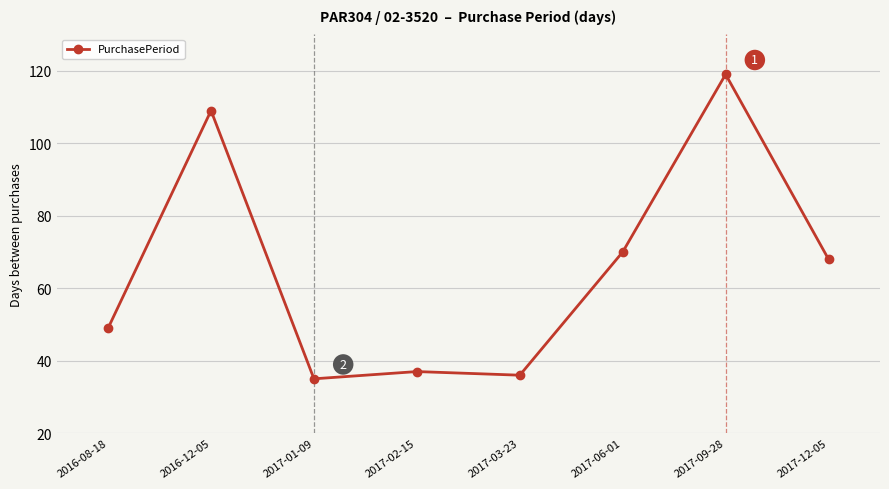

The value at 2017-03-23 is 36. True or false?

True